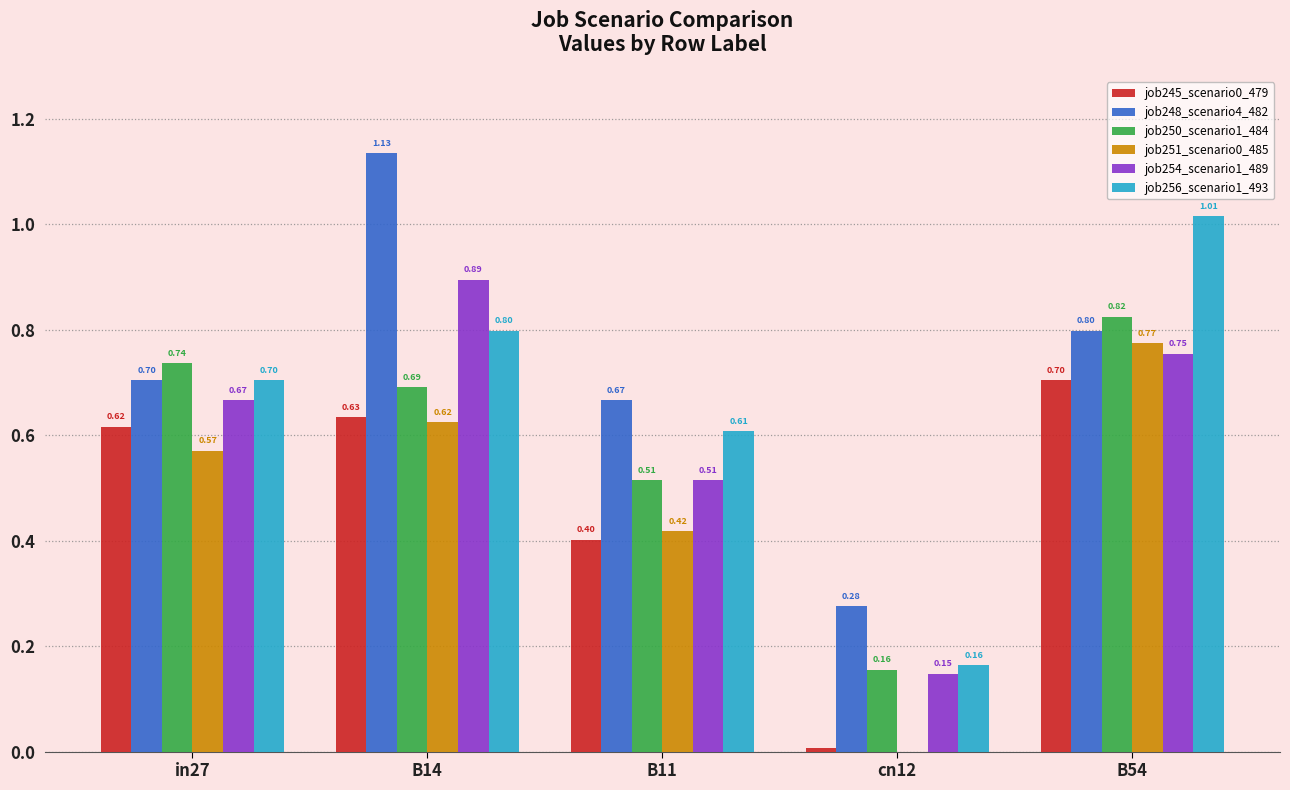

Which series has the largest total across all categories?

job248_scenario4_482